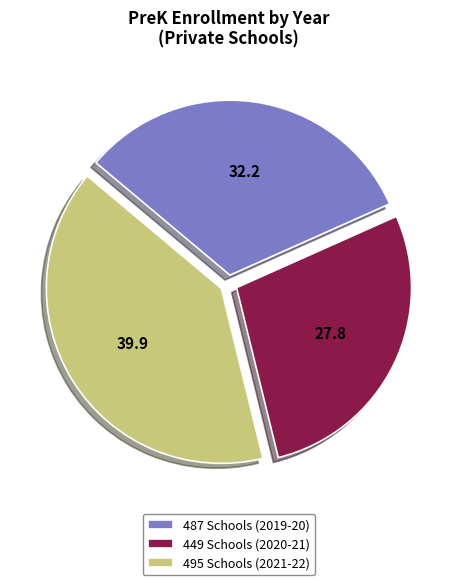

Do 487 Schools (2019-20) and 449 Schools (2020-21) together represent more than half of the pie?

Yes